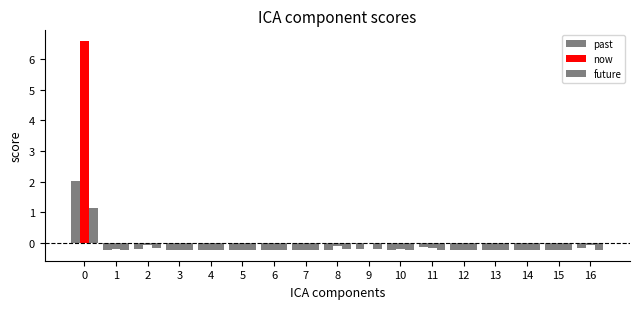

How many data points in past are above 0?

1